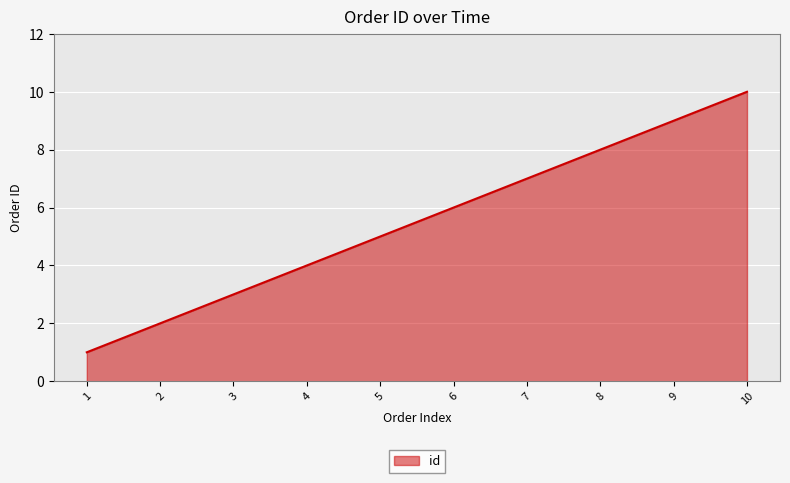

List the labels in order of value, largest first.

10, 9, 8, 7, 6, 5, 4, 3, 2, 1